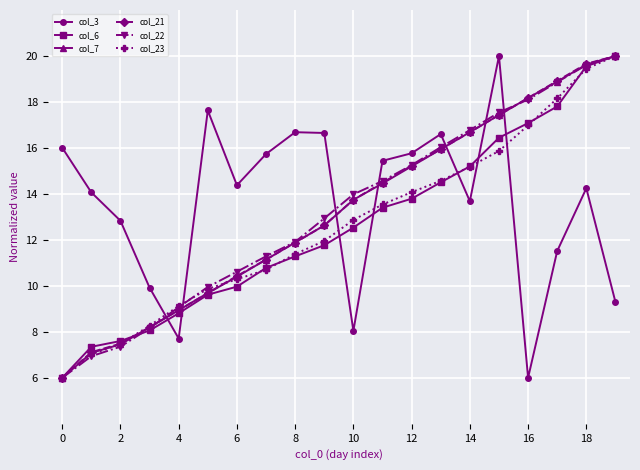

What is the value of the col_6 point at the 8th from the left?

10.8